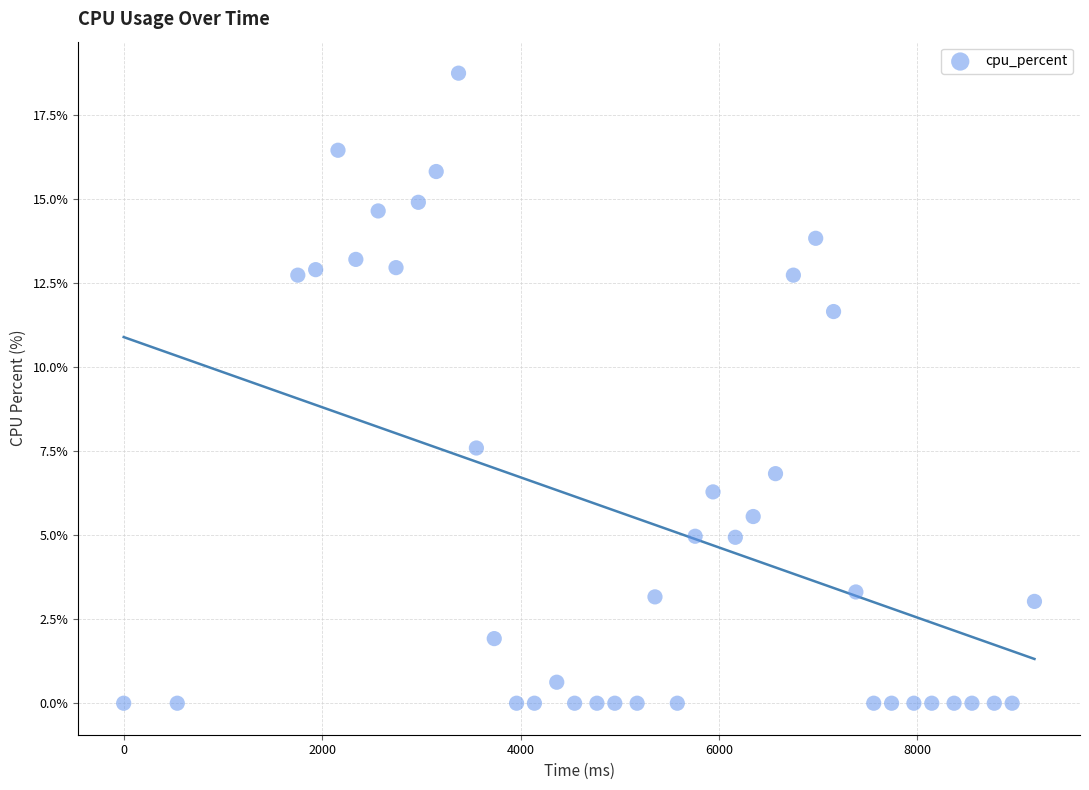

What is the range of Y values (max minus min)?

18.8